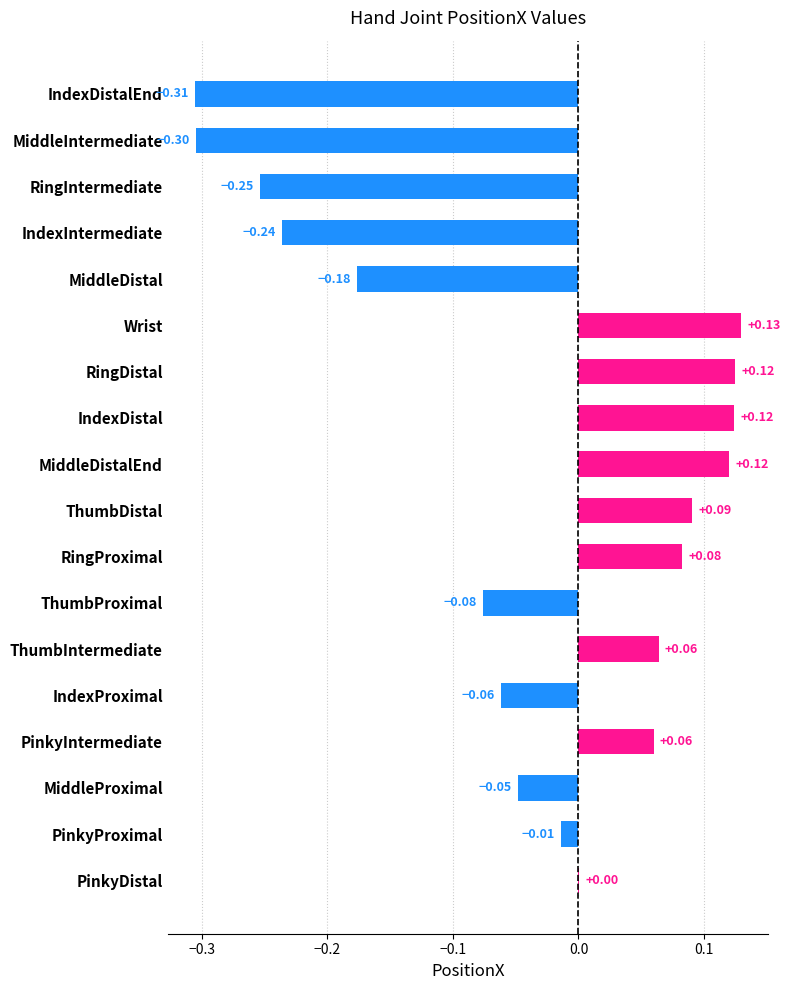

Which has a higher value, ThumbIntermediate or IndexIntermediate?

ThumbIntermediate